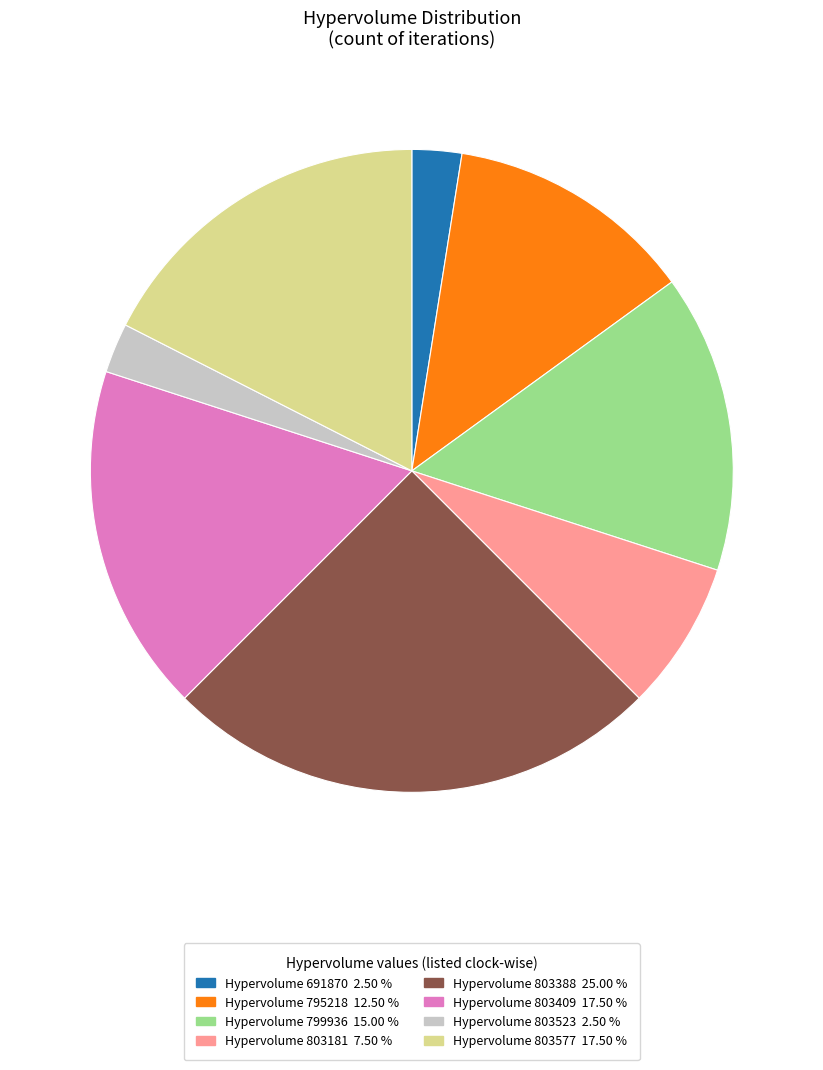

Does any single category account for the majority?

No